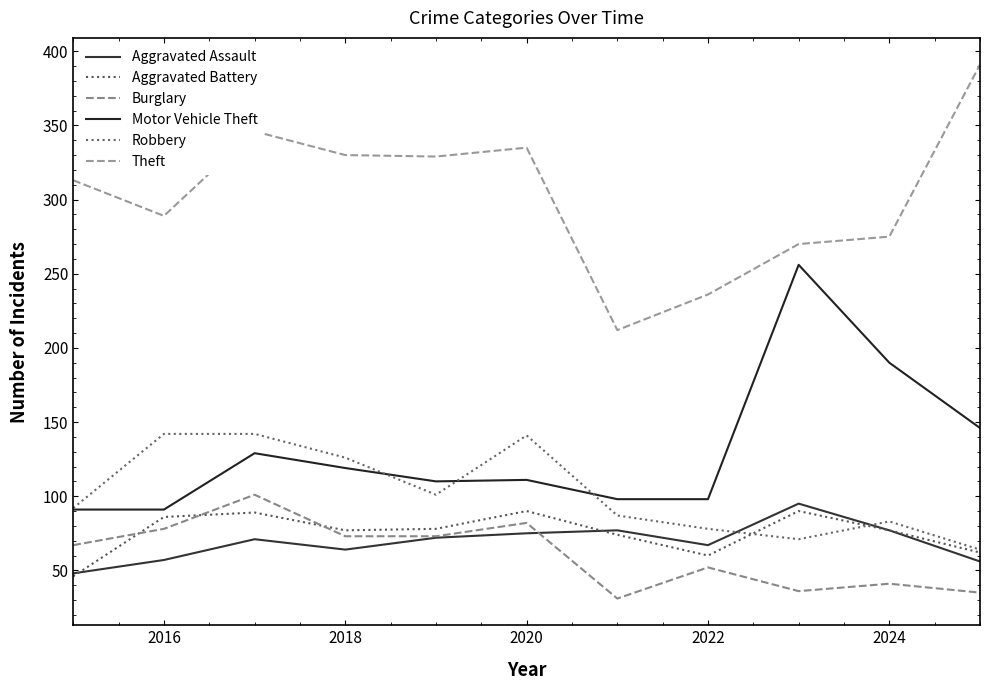

At how many categories does at least one series exceed 370?

1